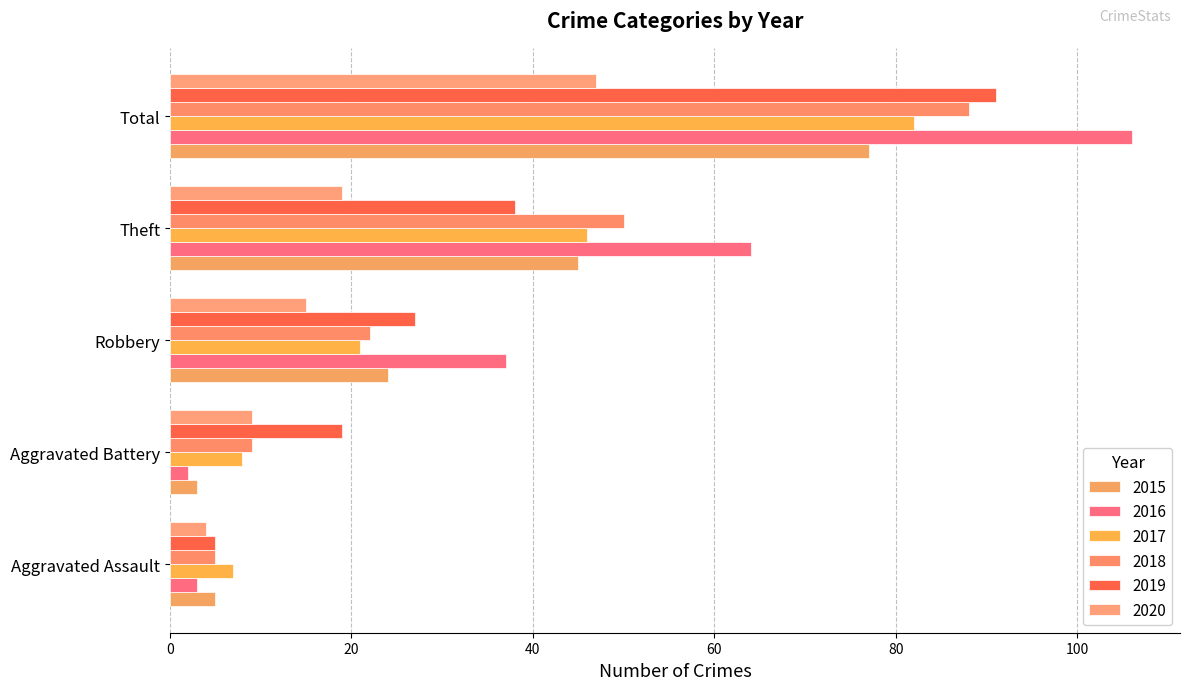

At which label is 2017 closest to 44?

Theft